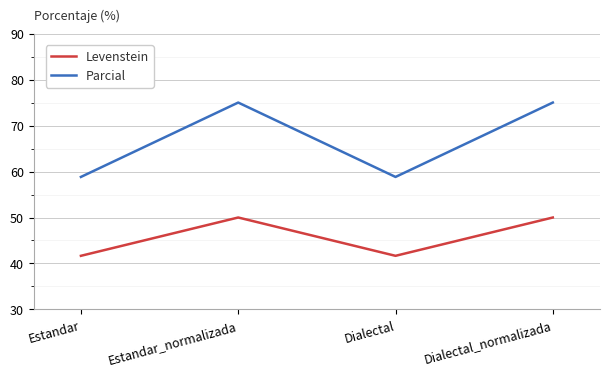

Rank the series at Estandar_normalizada from lowest to highest value.

Levenstein, Parcial